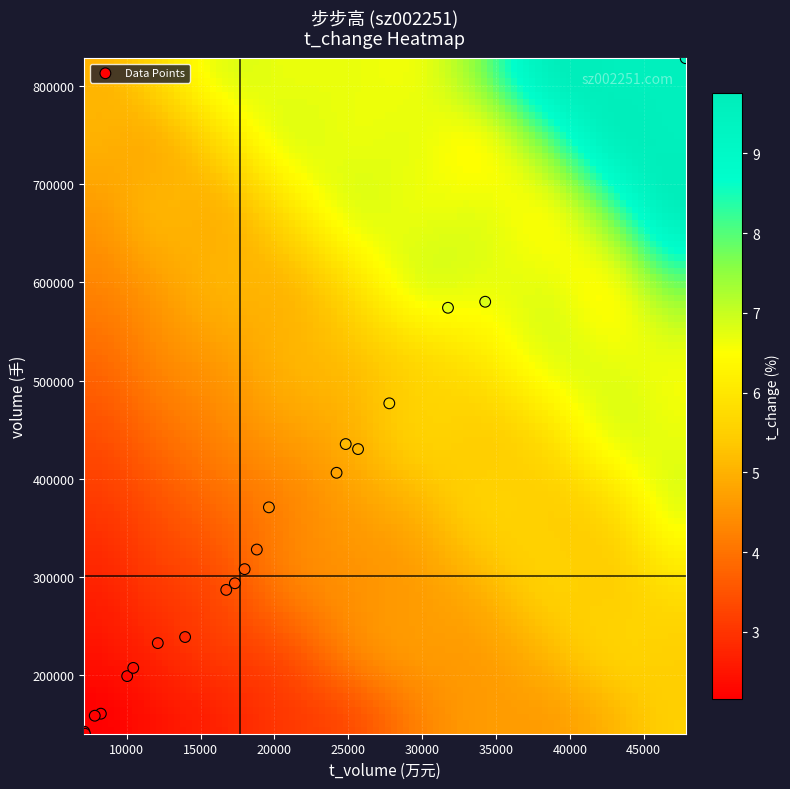

What Y value in the scatter plot is closest to 484241?

476740